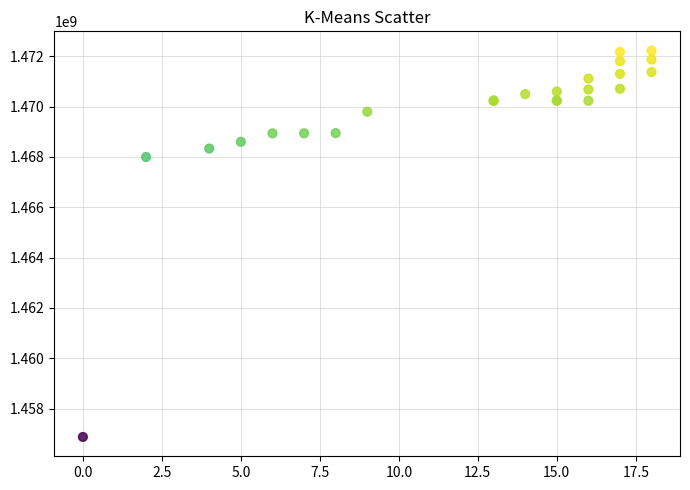

What Y value in the scatter plot is closest to 1464548380?

1467997667